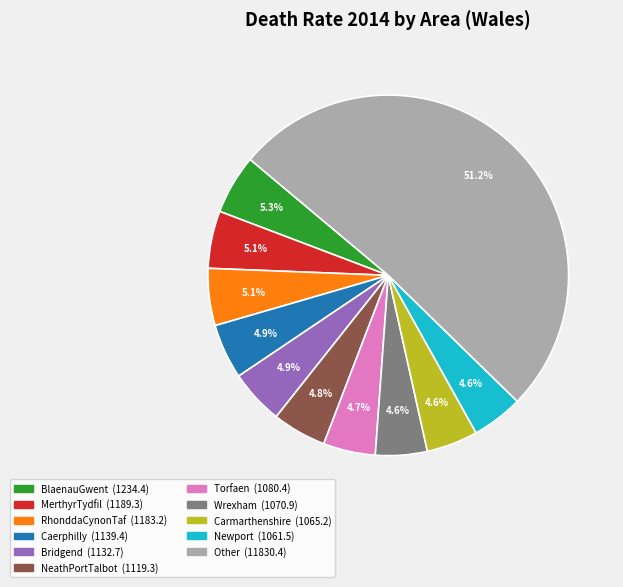

Is there a majority slice in this chart?

Yes